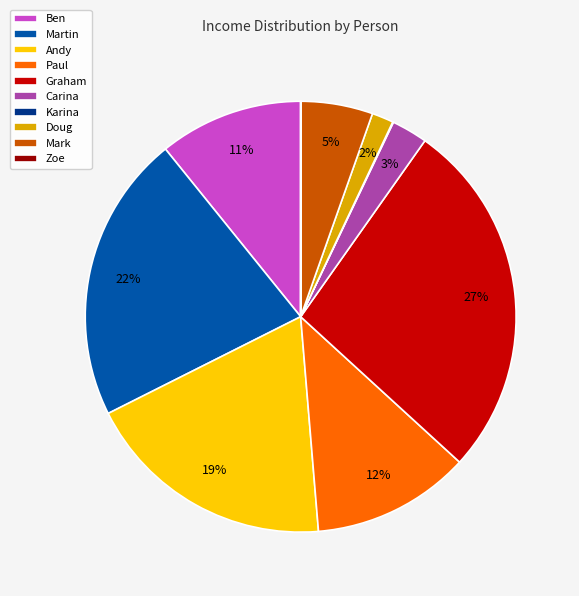

What is the ratio of the value at Mark to the value at Ben?

0.5